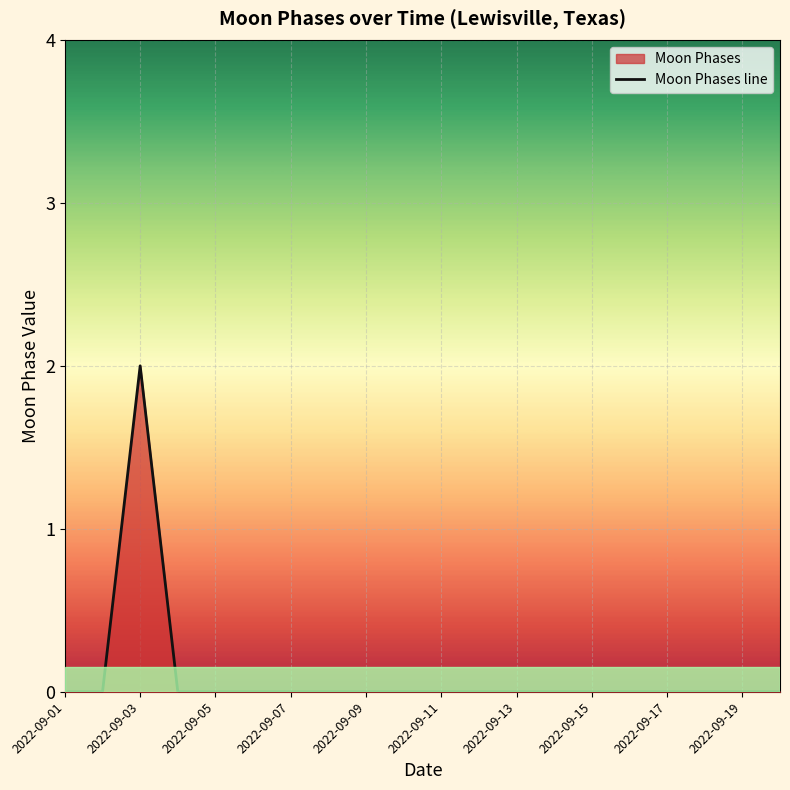

What is the sum of all values?

2